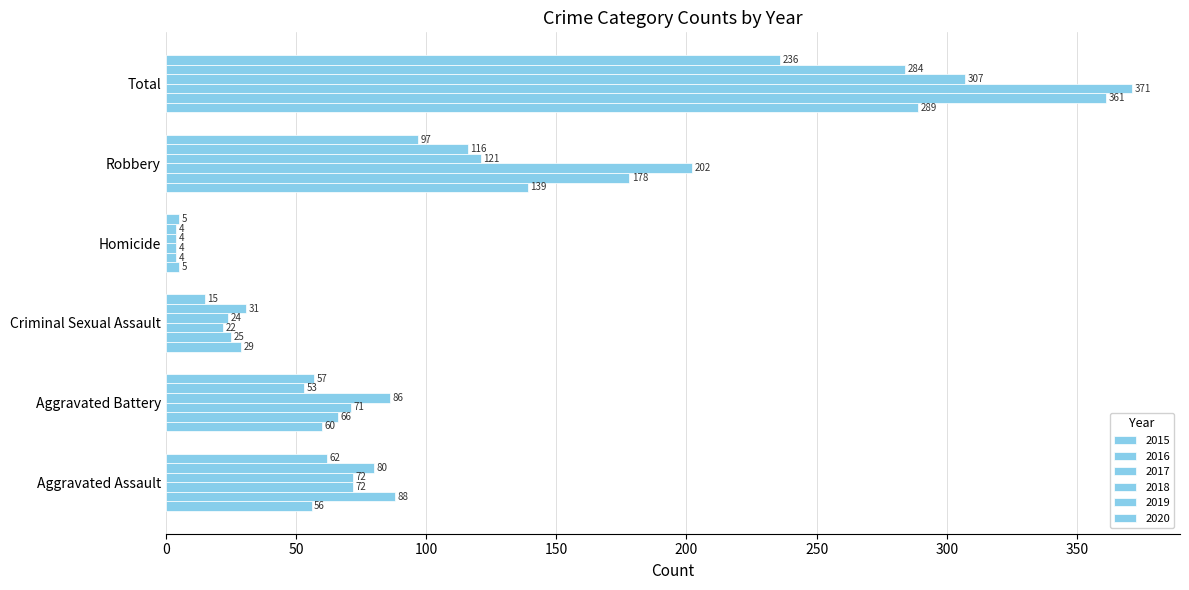

What is the difference between the 2016 values at Robbery and Aggravated Assault?

90